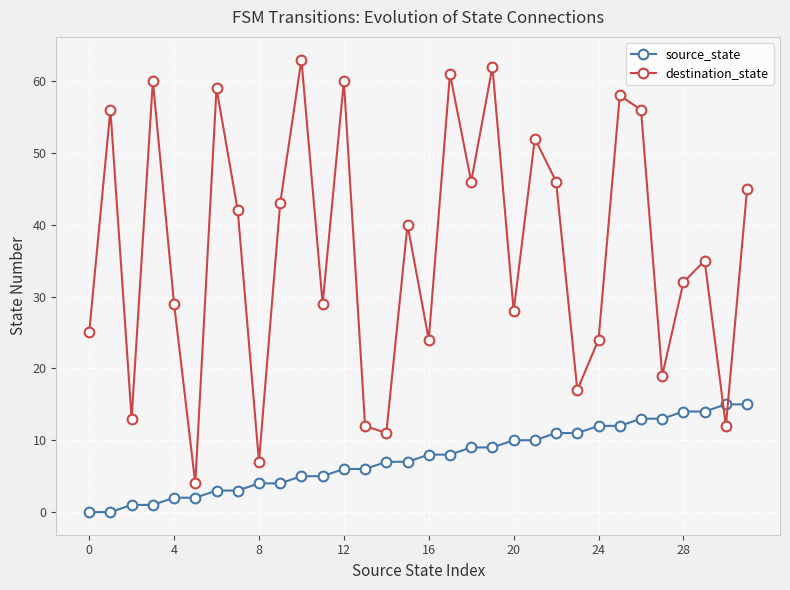

Which series has the largest total across all categories?

destination_state